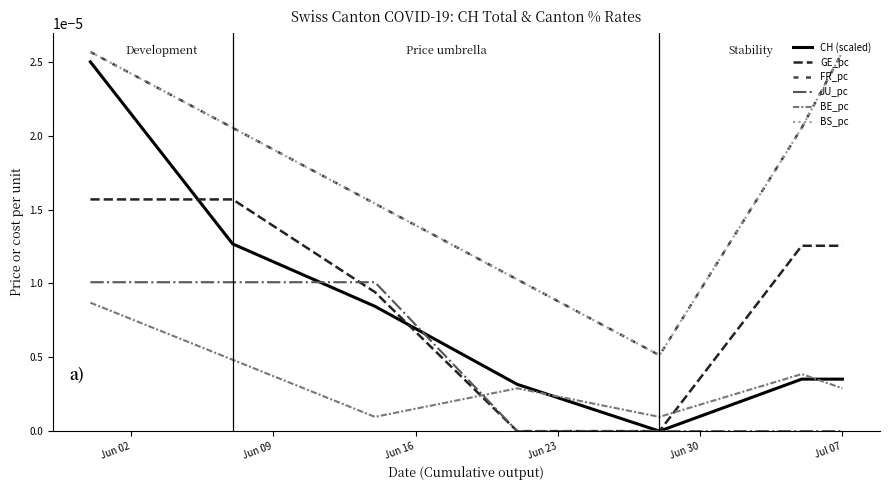

Does the chart have visible grid lines?

No